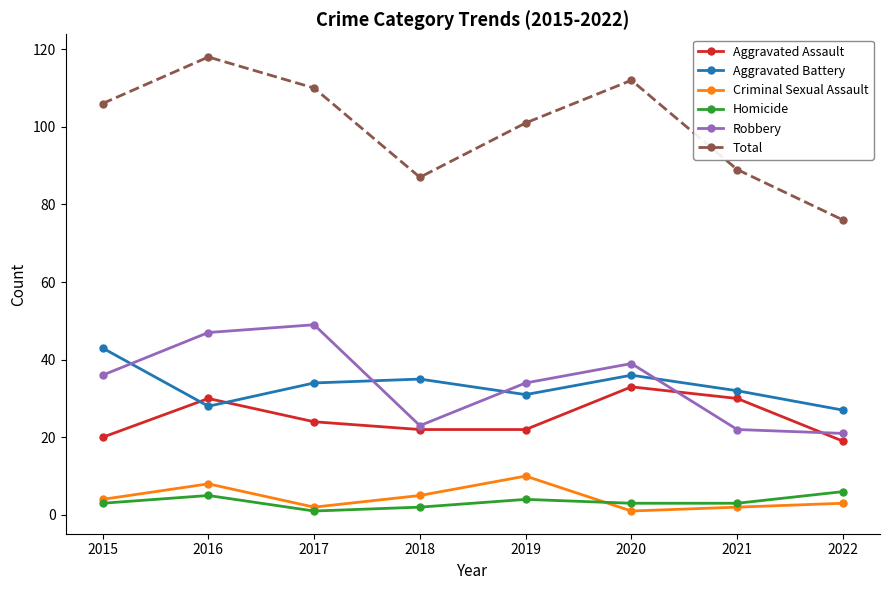

How many lines are shown in the chart?

6